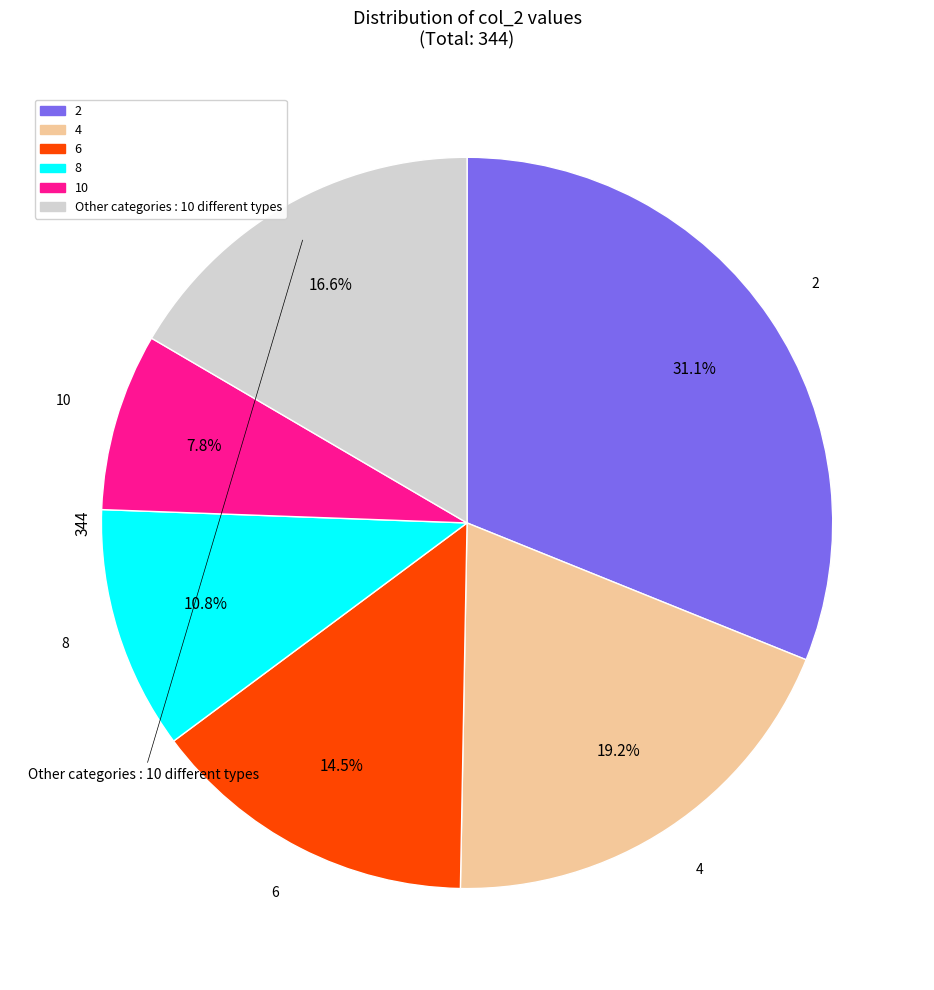

Count the number of slices in the pie.

6